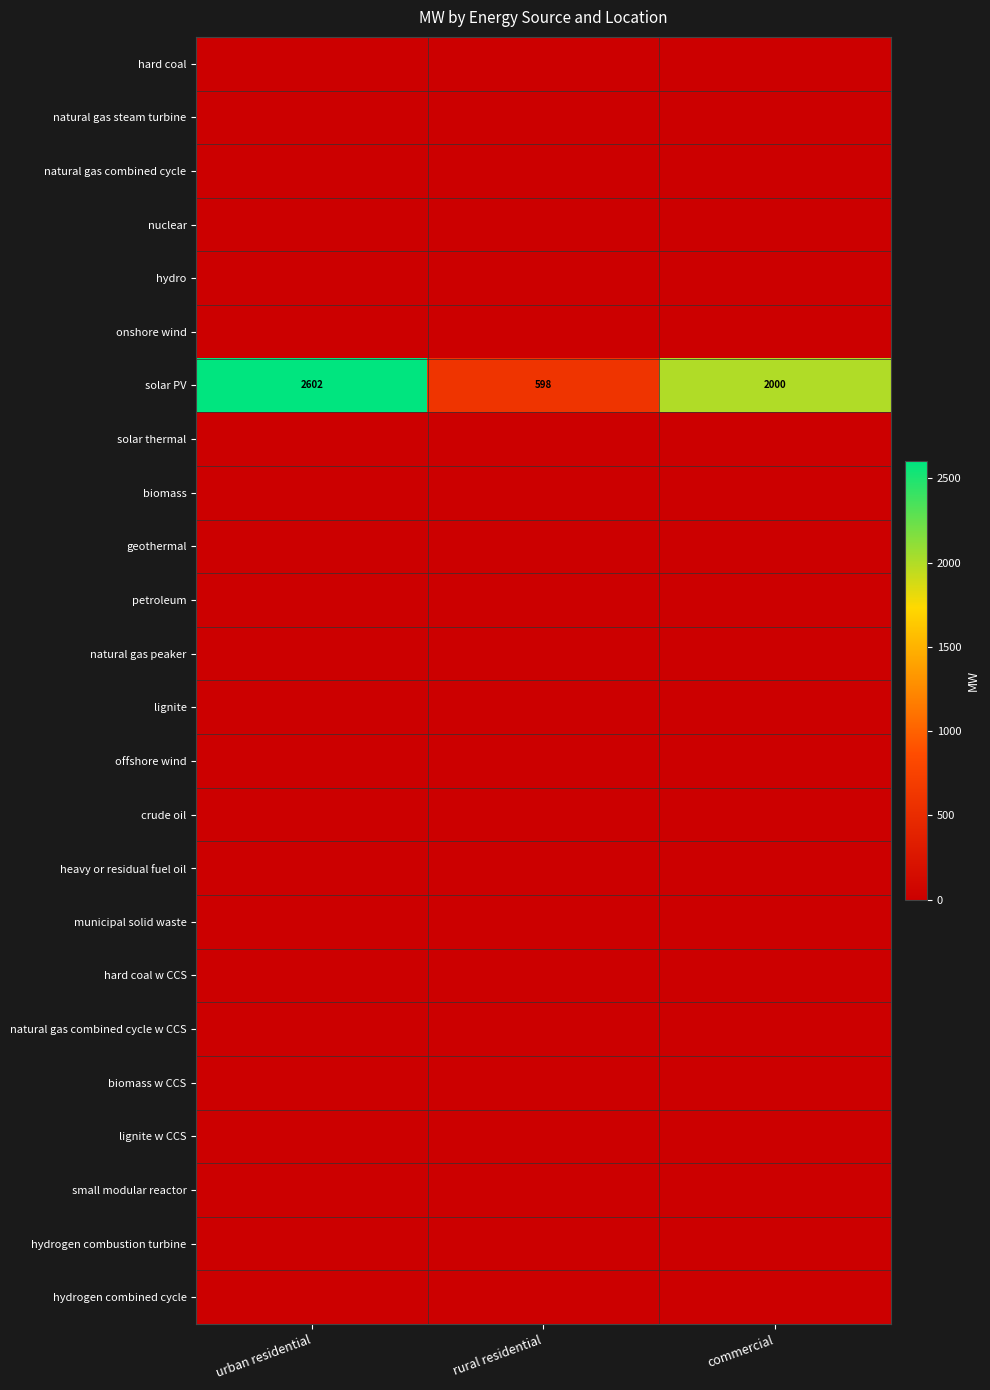

Which category has the highest value in the solar PV series?

urban residential